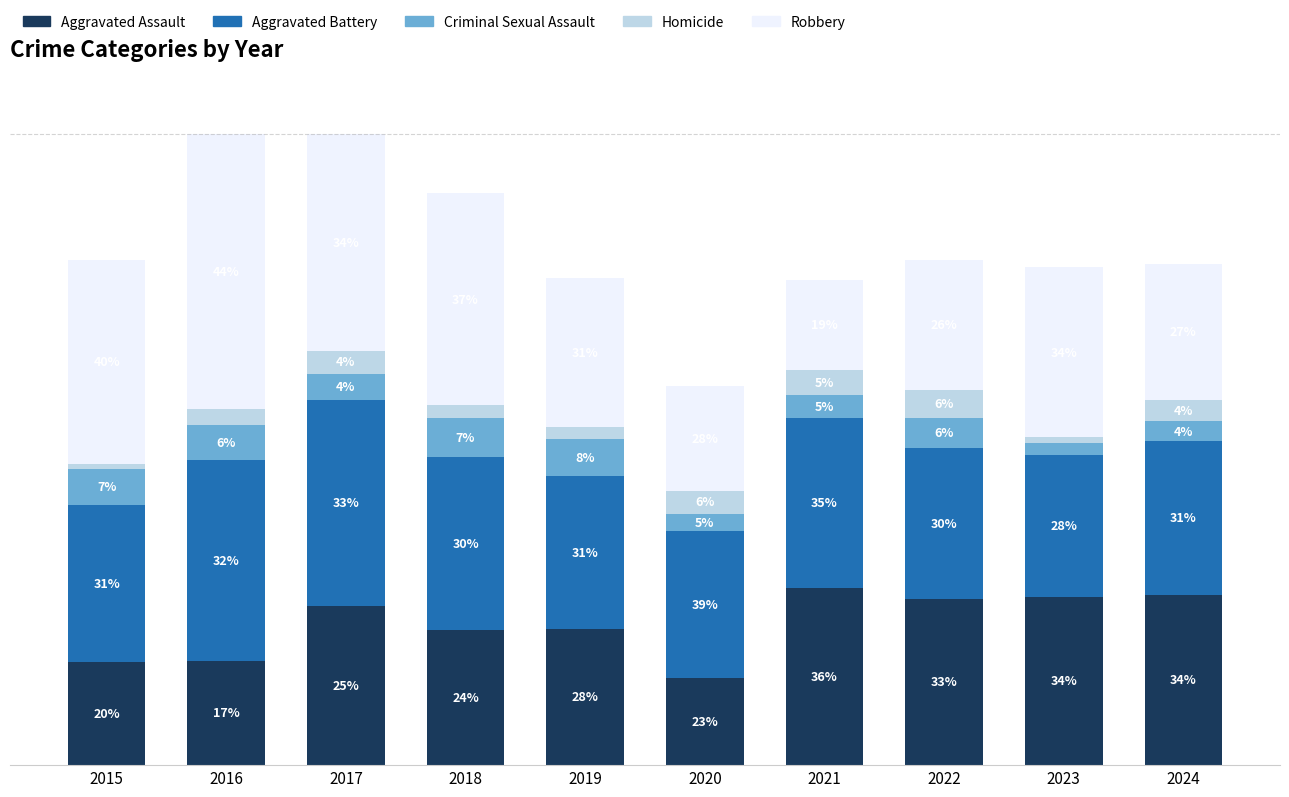

Which series has the largest range (max minus min)?

Robbery